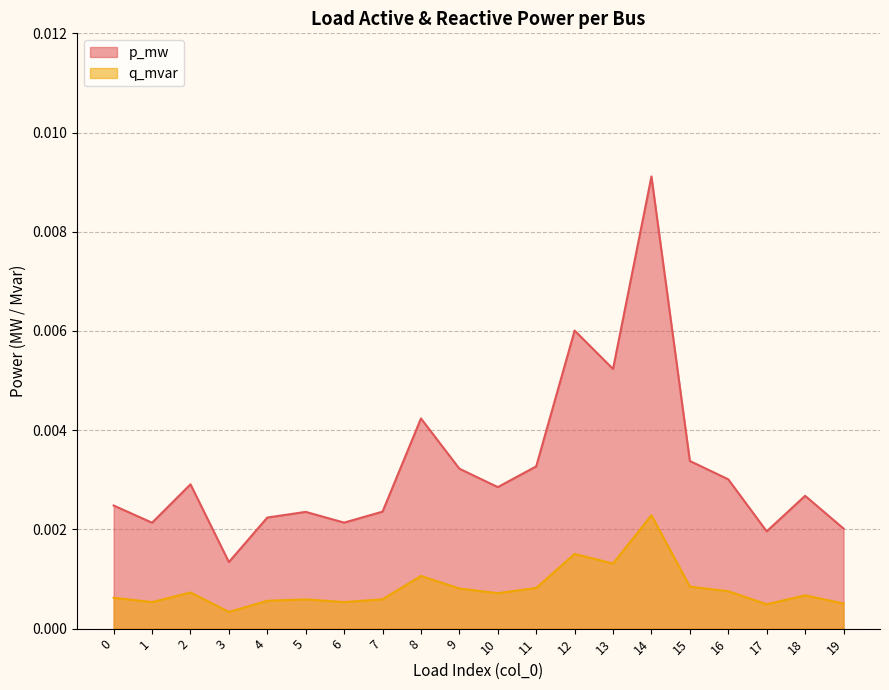

Which series has the largest total across all categories?

p_mw